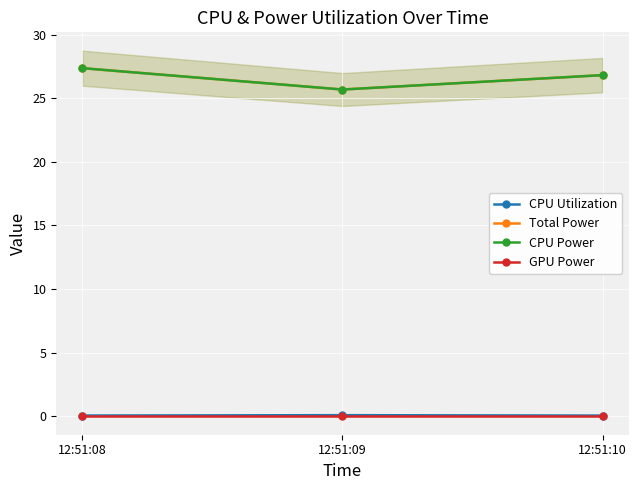

Reading left to right, what are all the values shown in this chart?

CPU Utilization: 12:51:08=0.1	12:51:09=0.1	12:51:10=0.1
Total Power: 12:51:08=27.4	12:51:09=25.7	12:51:10=26.8
CPU Power: 12:51:08=27.4	12:51:09=25.7	12:51:10=26.8
GPU Power: 12:51:08=0.0	12:51:09=0.0	12:51:10=0.0